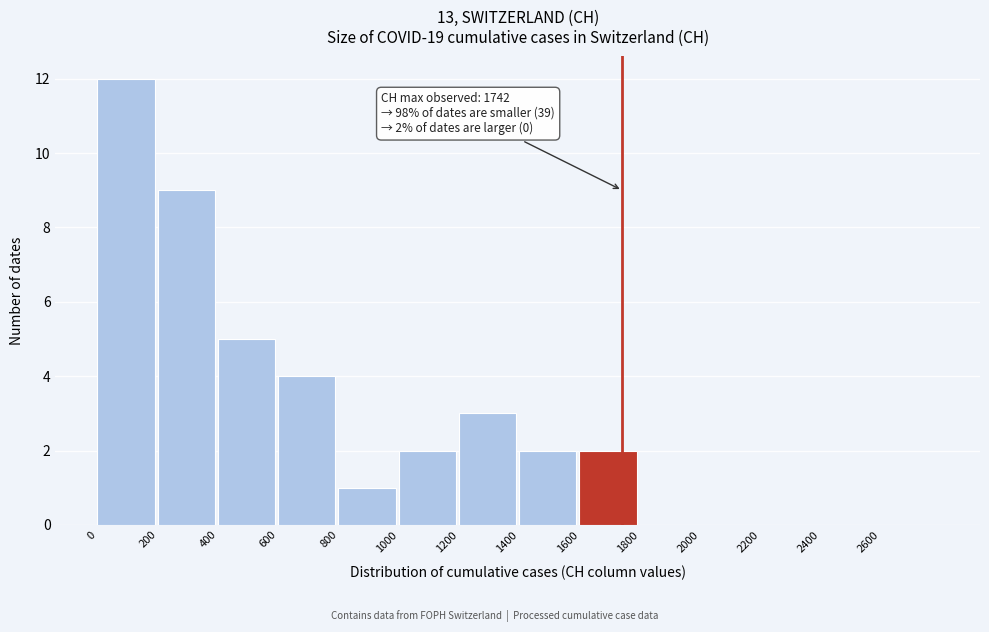

Over which range of the x-axis is the bar tallest?

0 to 200